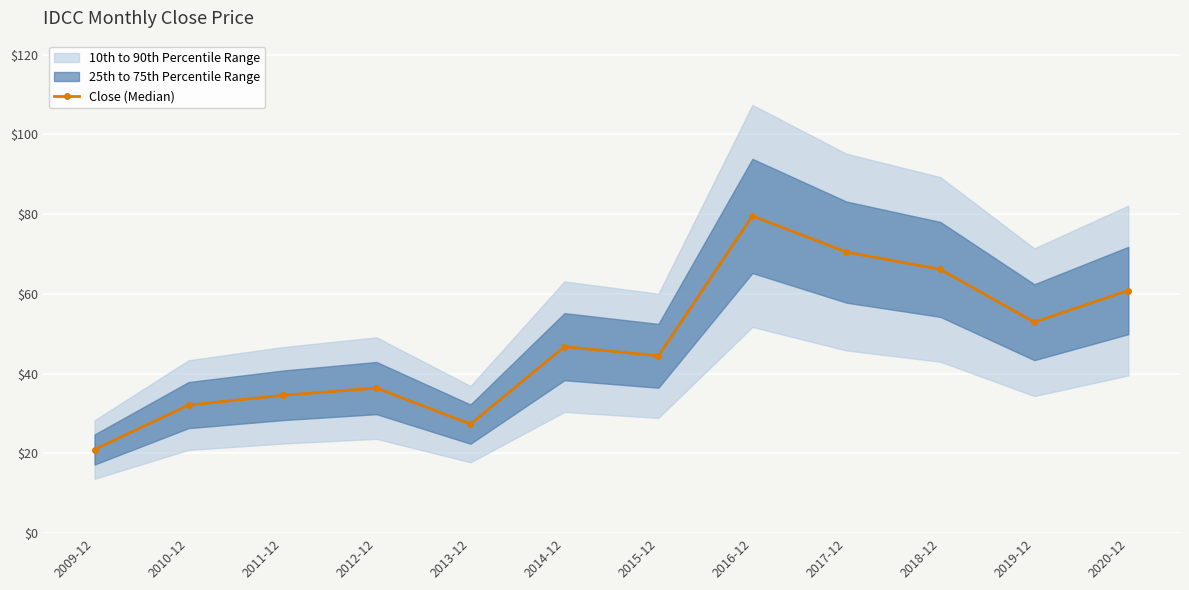

How many points are lower than both their immediate neighbors (excluding endpoints)?

3